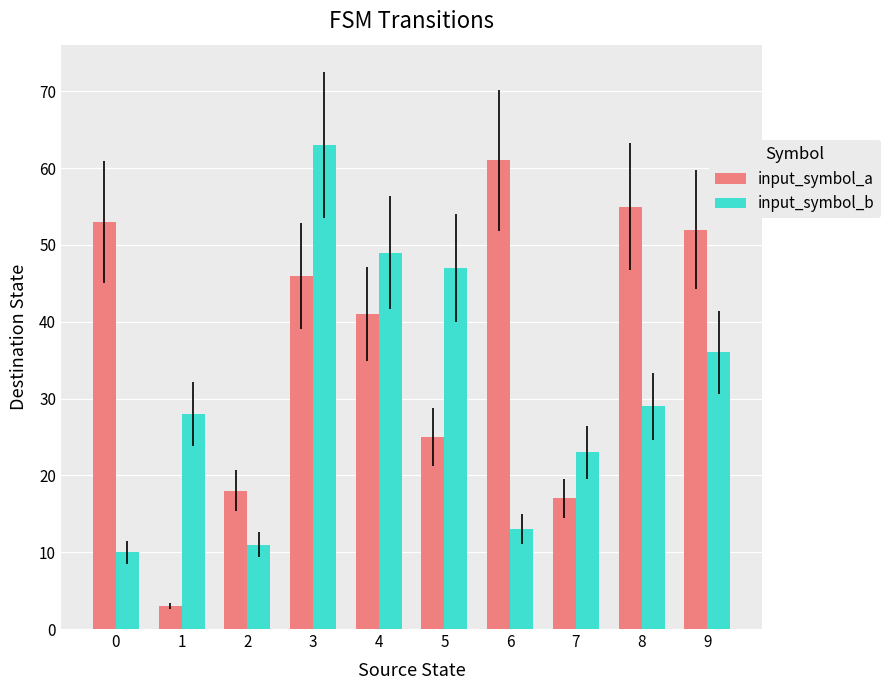

Reading left to right, transcribe all the data shown in this chart.

input_symbol_a: 53	3	18	46	41	25	61	17	55	52
input_symbol_b: 10	28	11	63	49	47	13	23	29	36